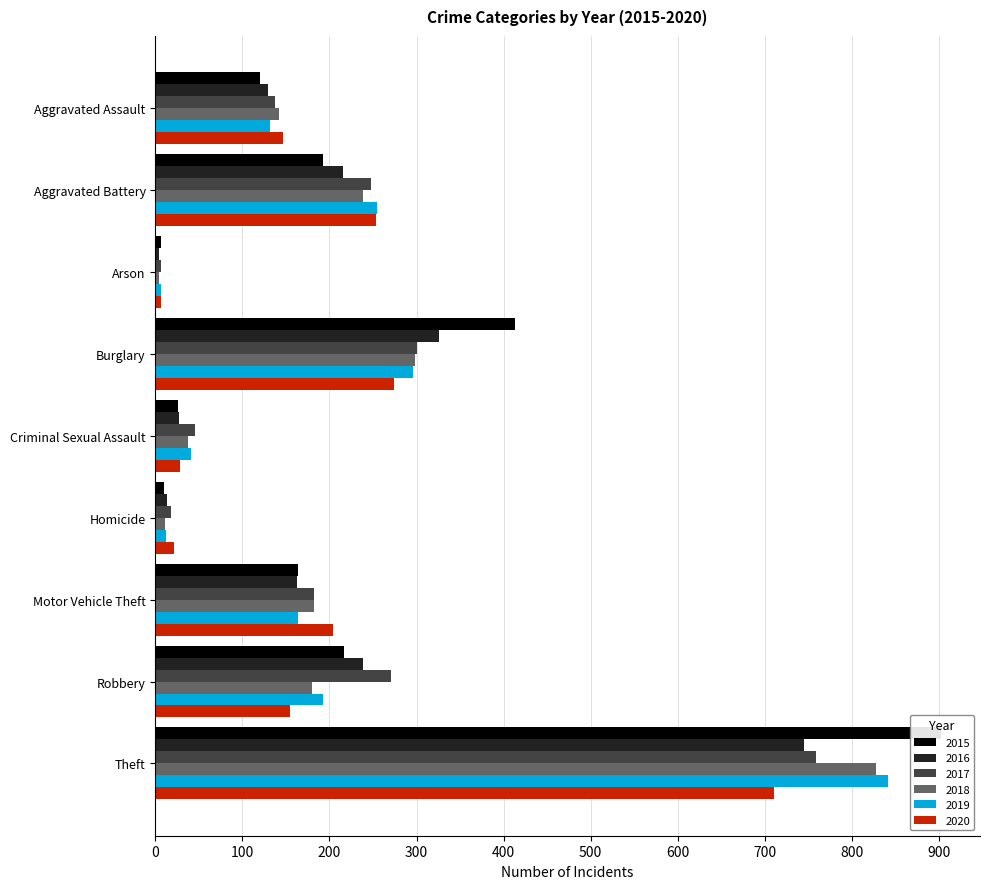

Rank the series by their maximum value, from lowest to highest.

2020, 2016, 2017, 2018, 2019, 2015